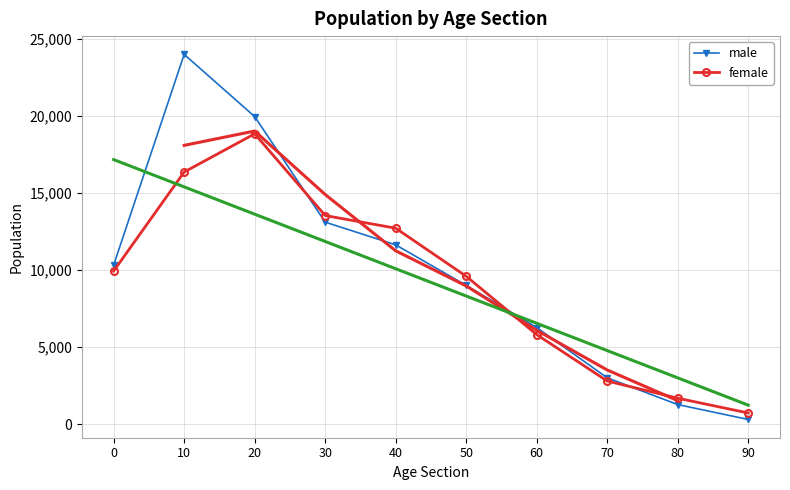

Reading right to left, list all the values displayed in this chart.

male: 312	1277	3010	6268	9002	11631	13103	19945	23978	10316
female: 731	1690	2804	5813	9591	12710	13531	18828	16351	9931